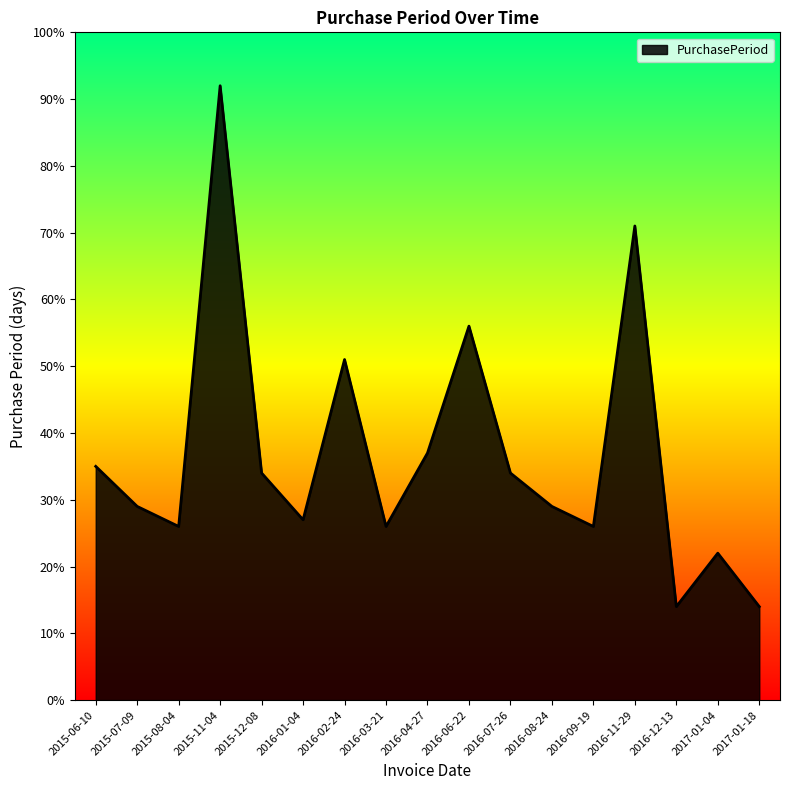

How many lines are shown in the chart?

1